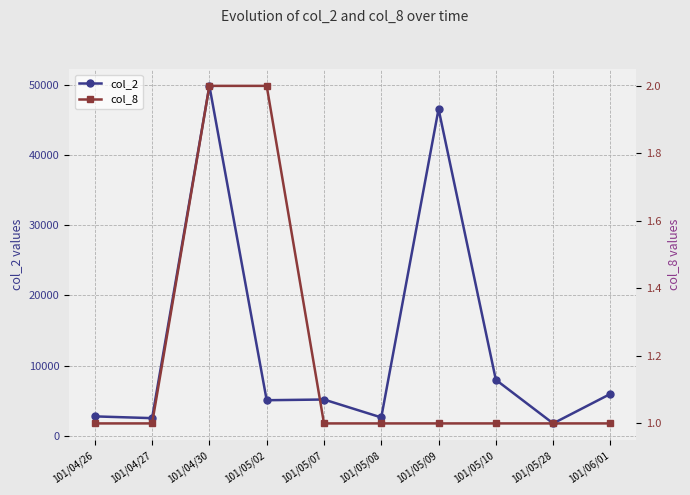

True or false: col_2 and col_8 cross at least once.

False